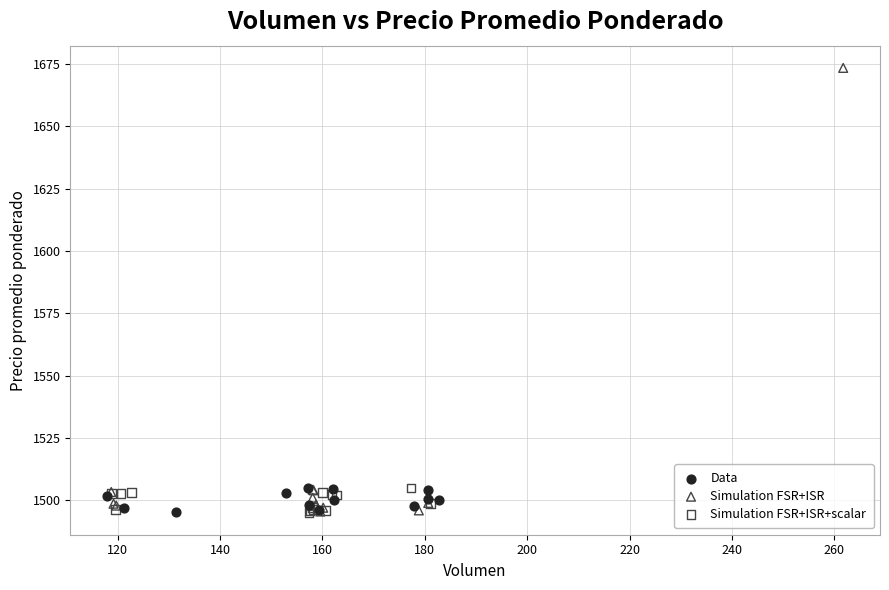

Which series contains the highest Y value?

Simulation FSR+ISR